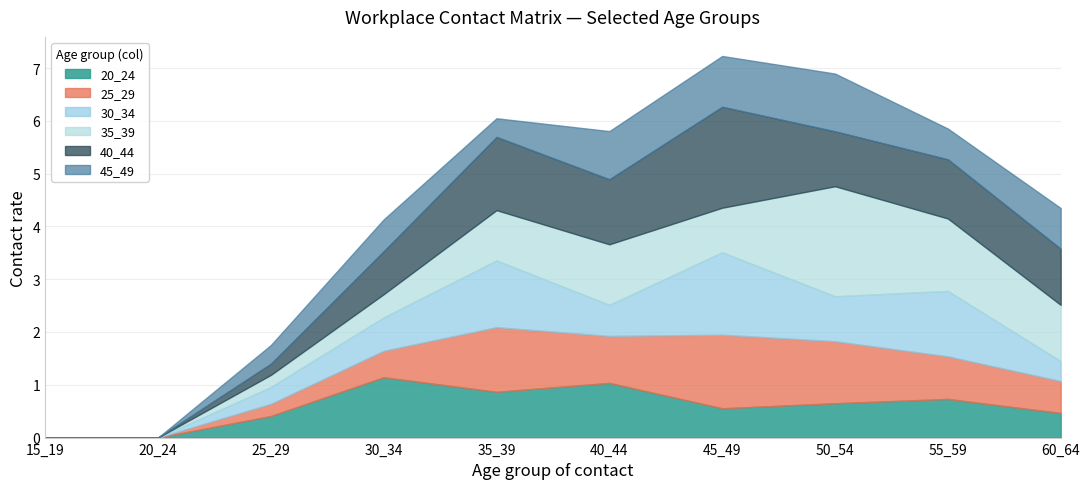

Where do 30_34 and 40_44 first cross each other?

25_29 and 30_34